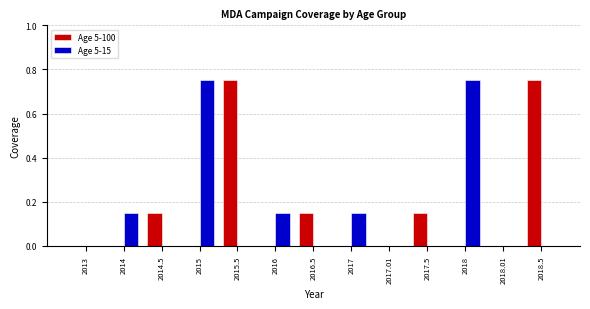

The value of Age 5-15 at 2016.5 is 0.3. True or false?

False